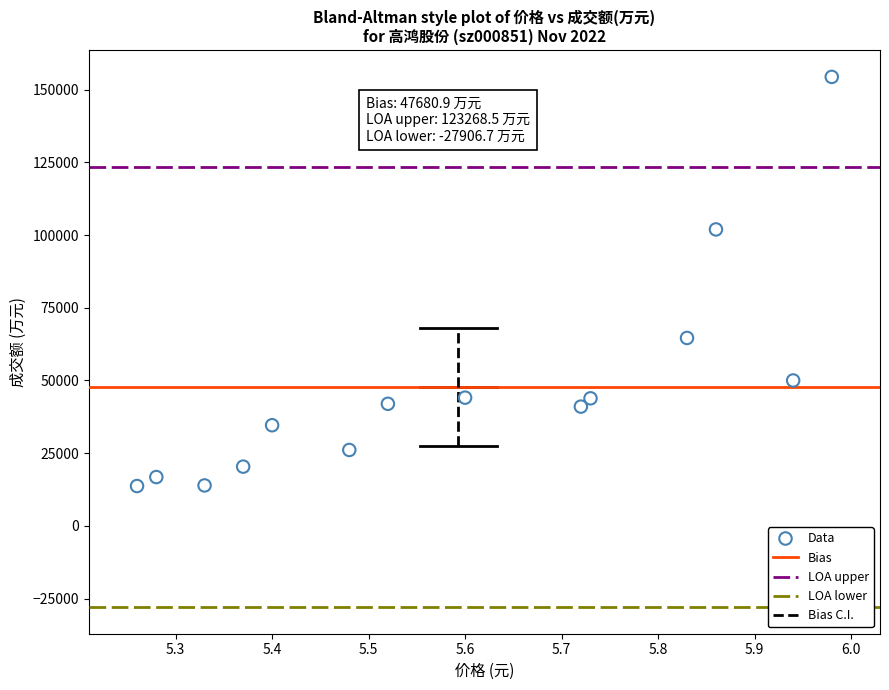

Count the number of points in this scatter plot.

14